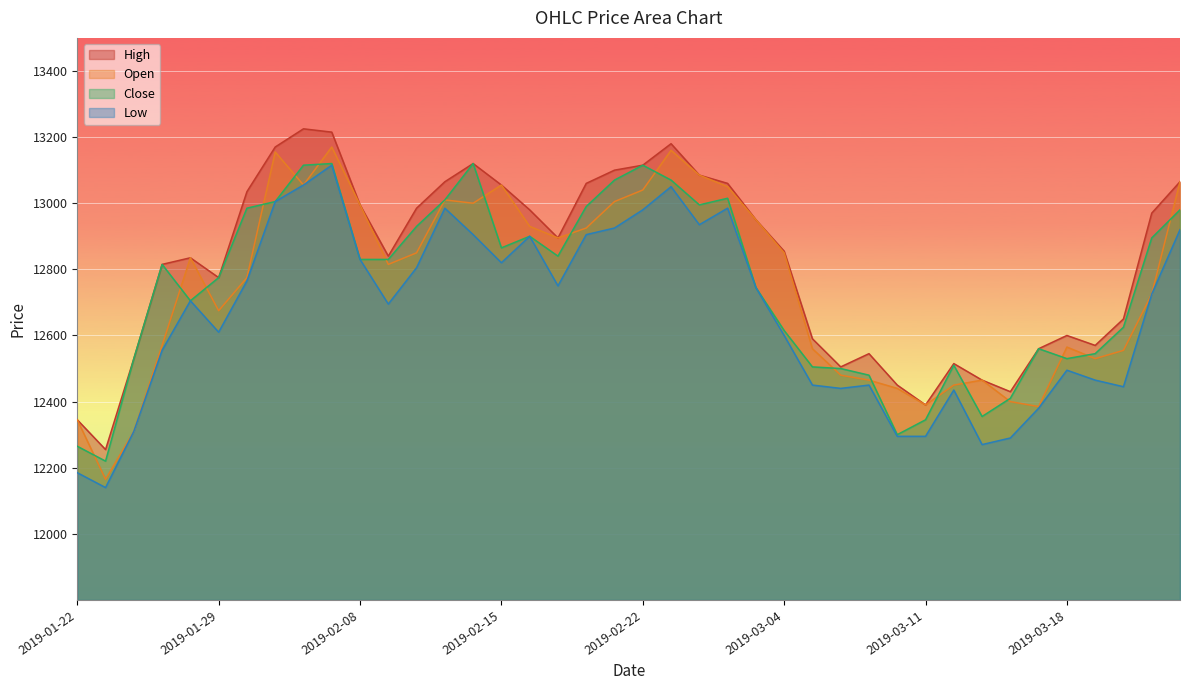

What position from the left is 2019-02-15?

16